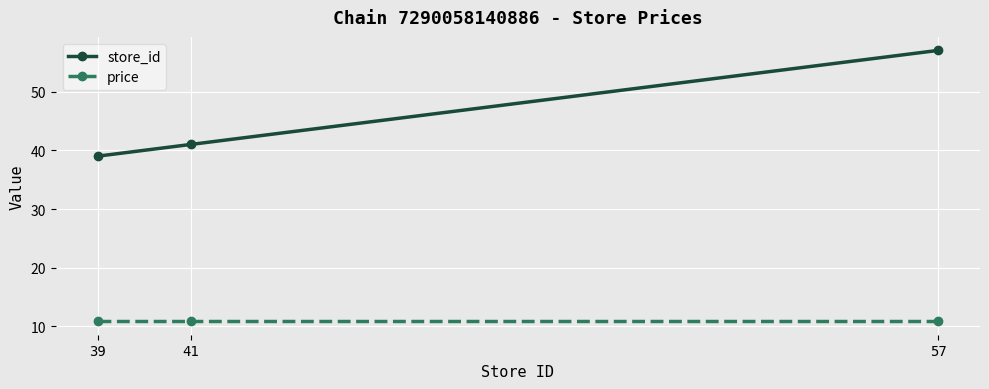

How many lines are shown in the chart?

2